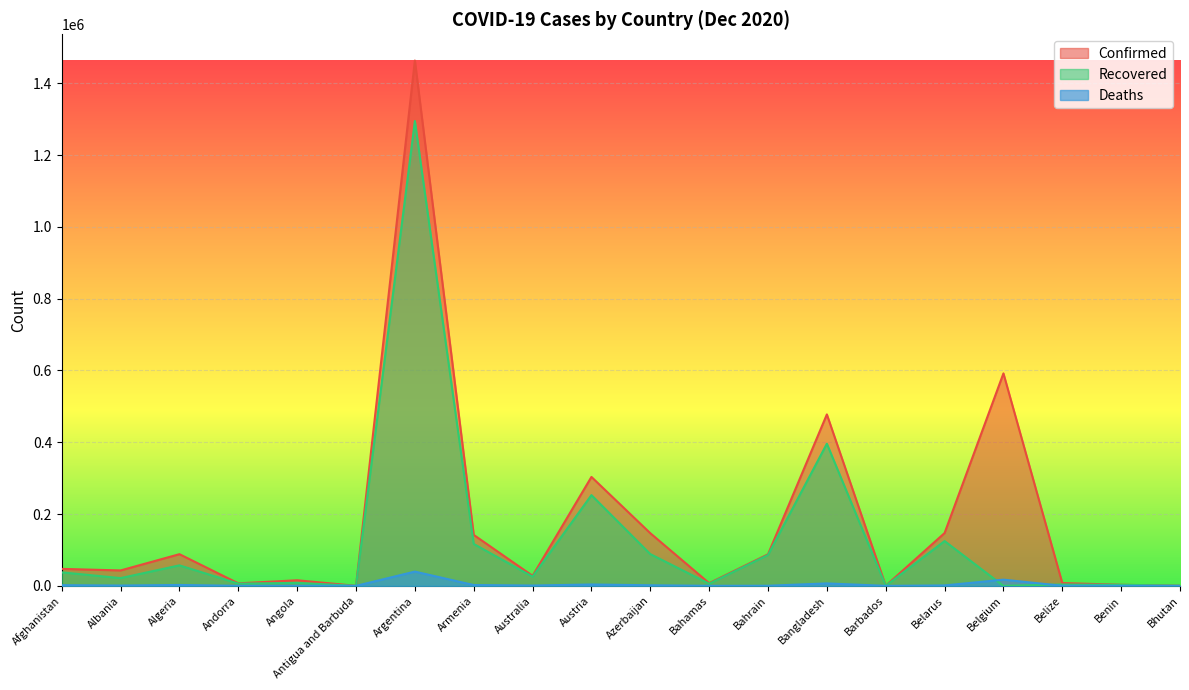

The Confirmed series shows 303430 at Austria. True or false?

True